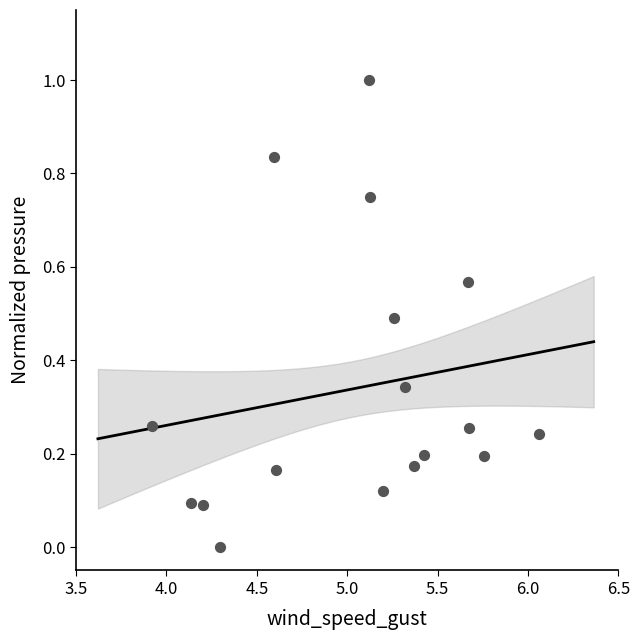

What is the range of Y values (max minus min)?

1.0